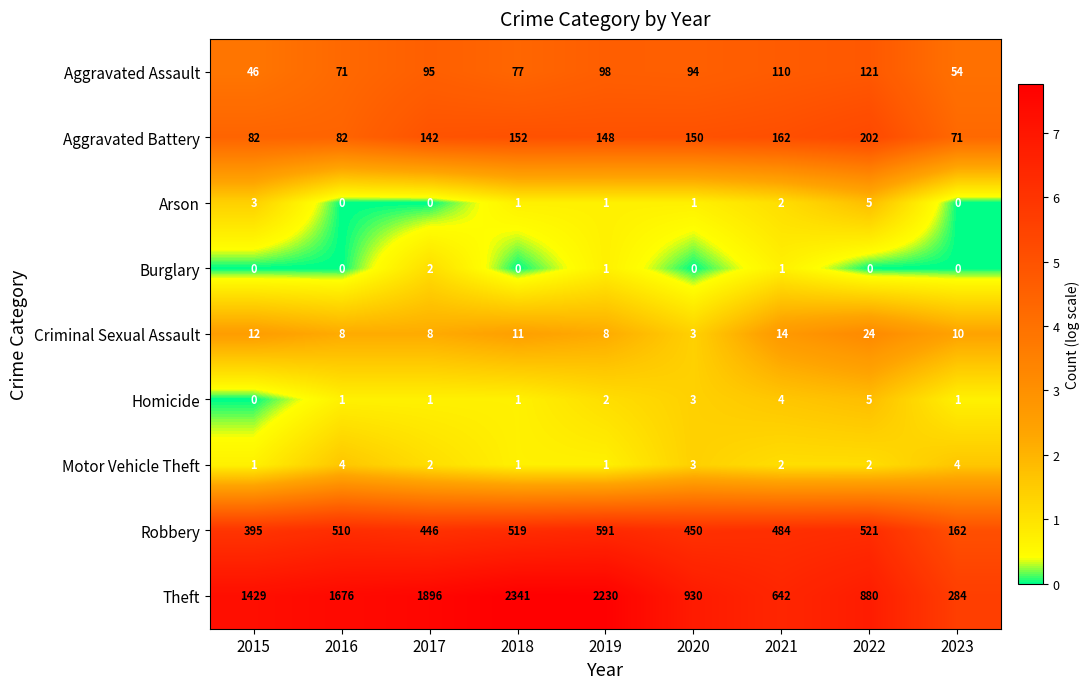

At which category is the sum across all series the highest?

2018